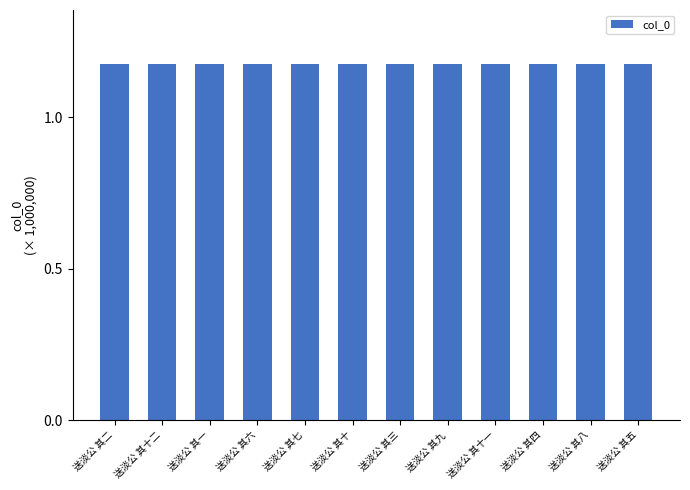

How many values are between 1 and 2?

12